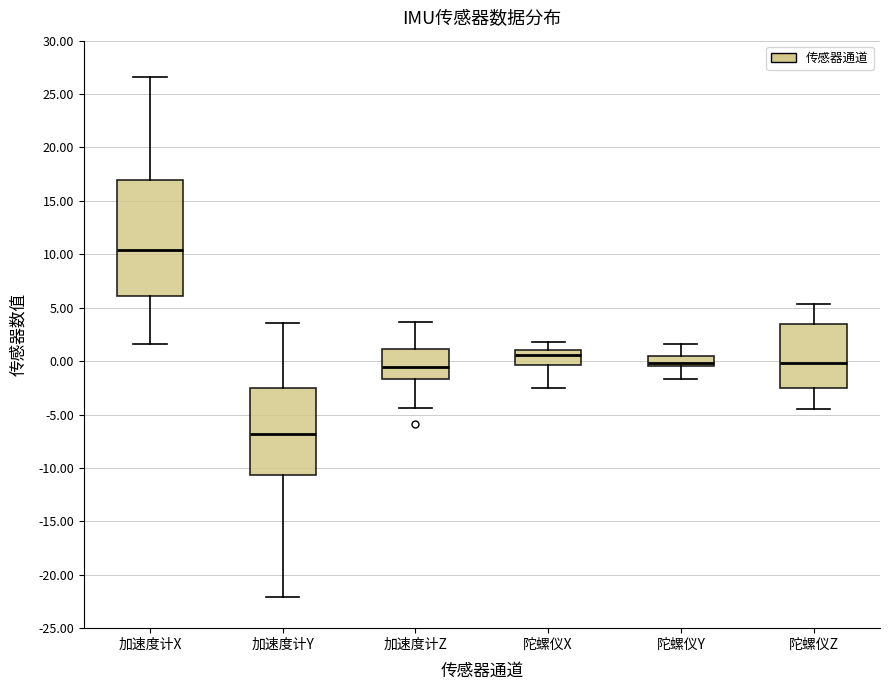

Reading left to right, transcribe this box plot: for each box, give where its median line is, the range the box spans, and where its two whiskers end, as read against the y-axis. The values are not printed on the chart, so give them approximately, as read against the axis.

加速度计X: median 10.5, box 6.0 to 17.0, whiskers 1.5 to 26.5
加速度计Y: median -7.0, box -10.5 to -2.5, whiskers -22.0 to 3.5
加速度计Z: median -0.5, box -1.5 to 1.0, whiskers -4.5 to 3.5
陀螺仪X: median 0.5, box -0.5 to 1.0, whiskers -2.5 to 1.5
陀螺仪Y: median 0.0, box -0.5 to 0.5, whiskers -1.5 to 1.5
陀螺仪Z: median 0.0, box -2.5 to 3.5, whiskers -4.5 to 5.5